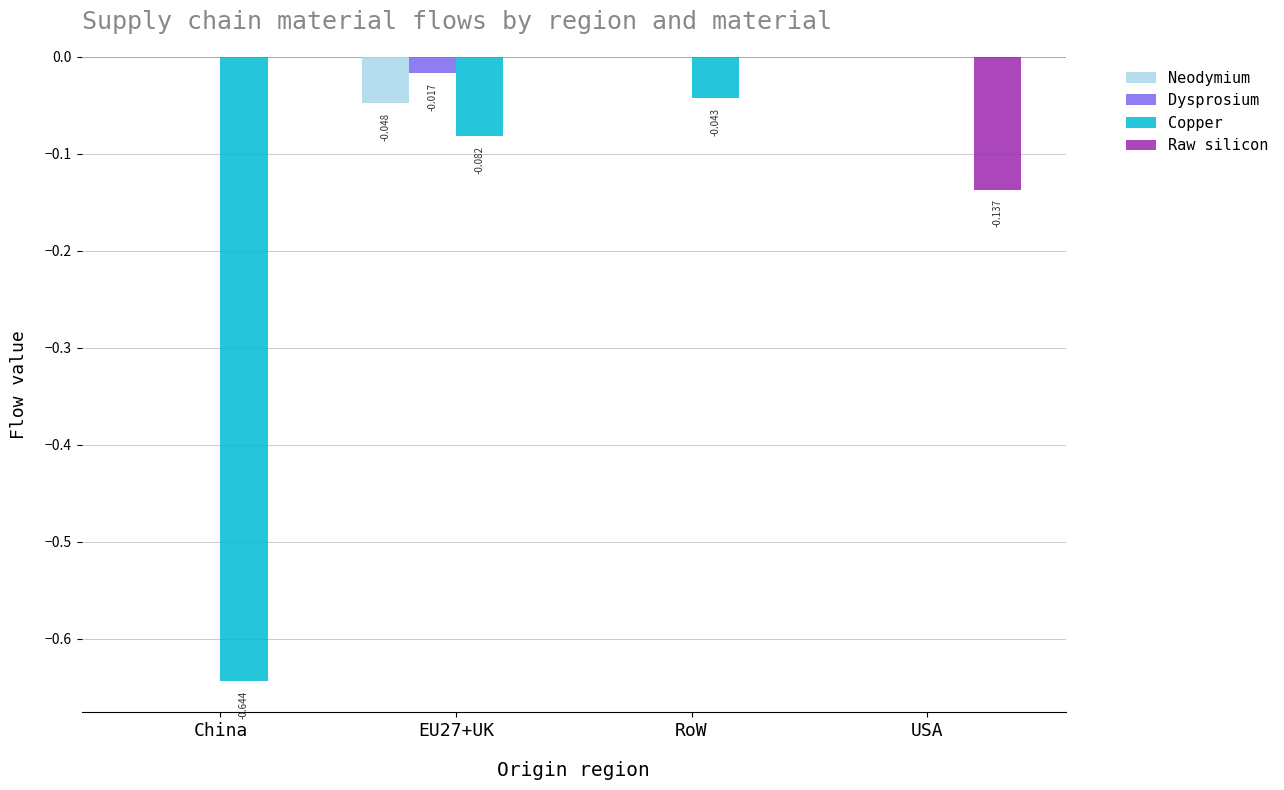

Is the value of Raw silicon at China greater than the value of Copper at RoW?

Yes